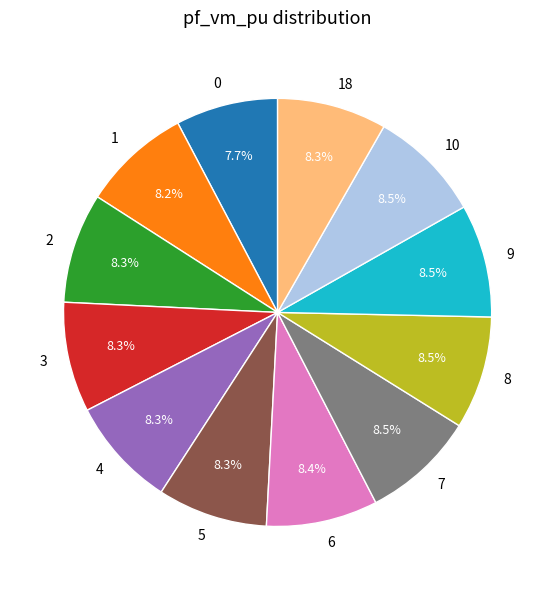

To the nearest percent, what is the difference between the largest and smallest slice percentages?

1%